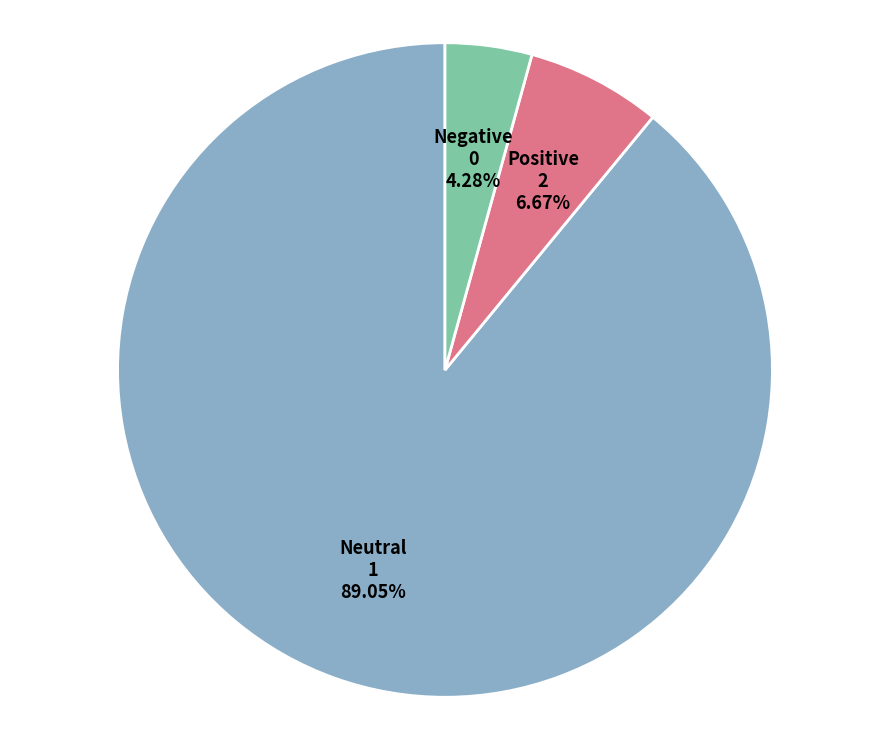

Count the number of slices in the pie.

3